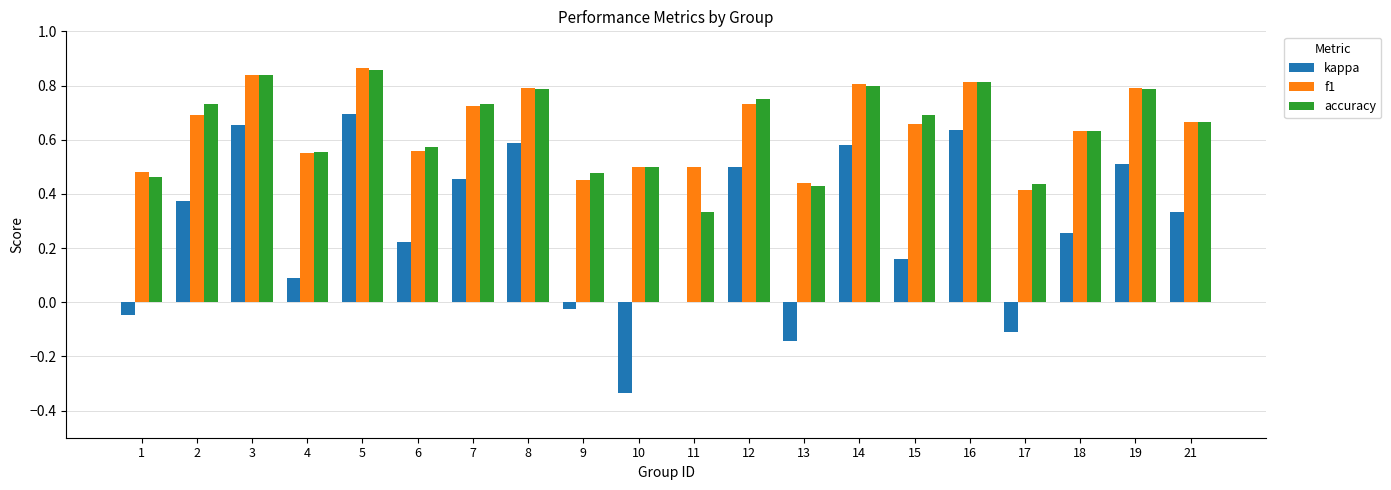

What is the total value across all series at 8?

2.2